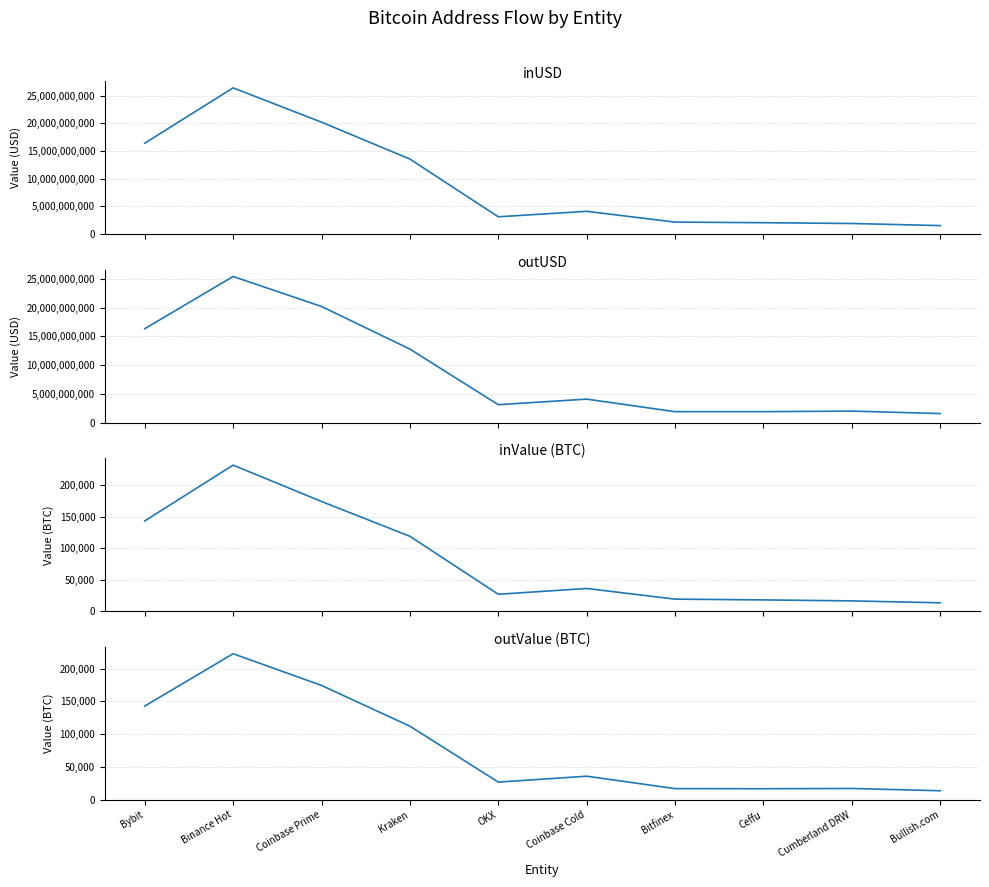

What is the sum of all inValue (BTC) values?

799701.9